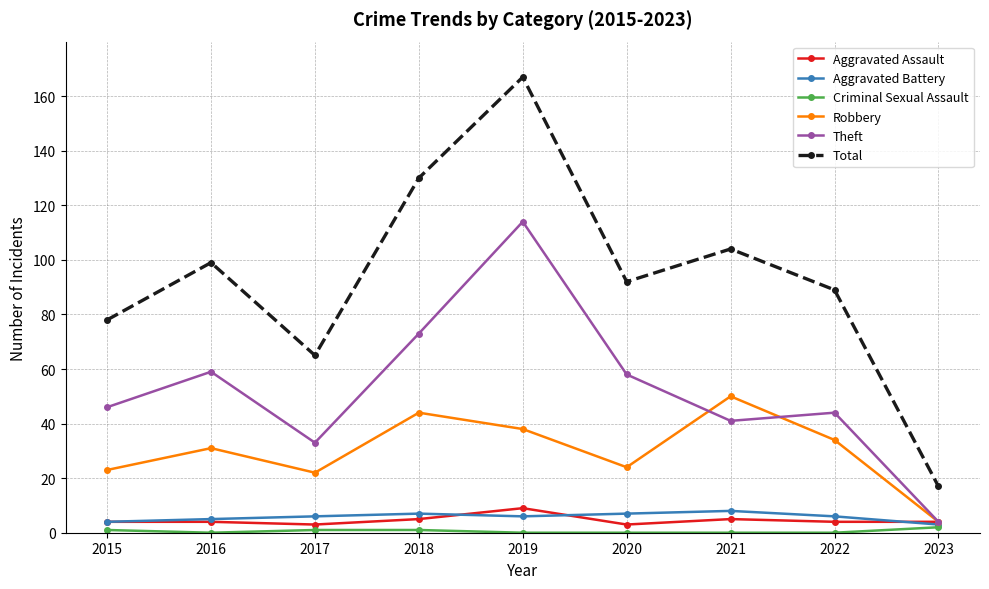

True or false: Aggravated Battery has a value of 2 at 2021.

False